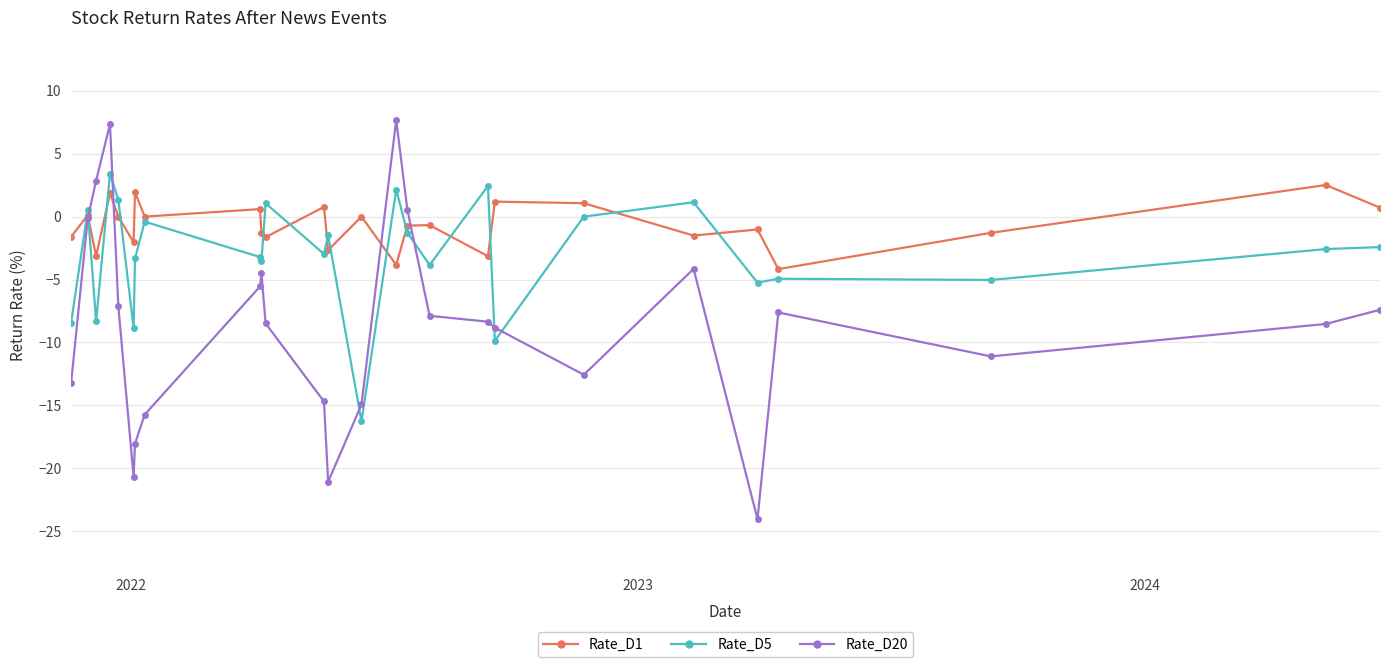

At how many categories does at least one series exceed -20?

26